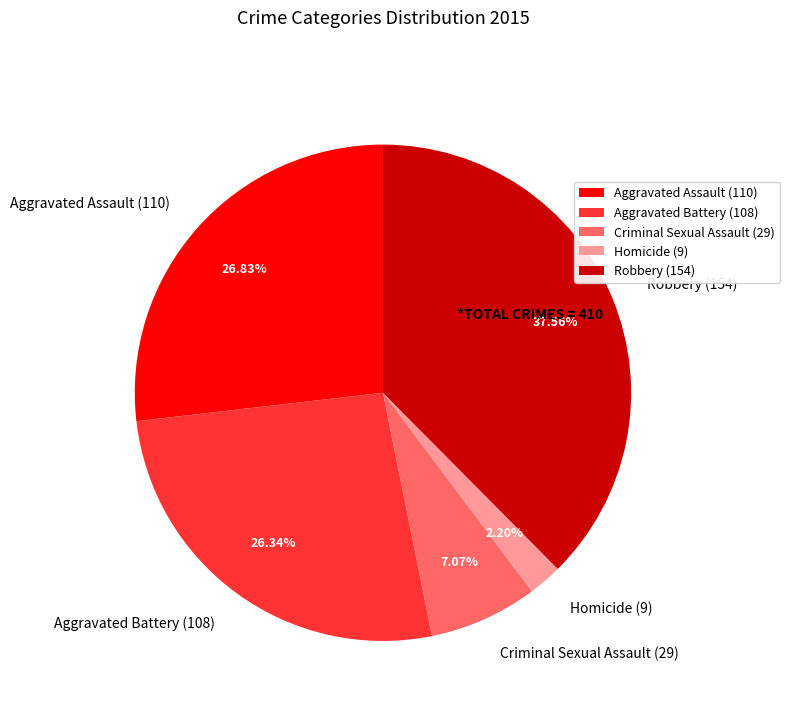

Do Aggravated Assault and Criminal Sexual Assault together represent more than half of the pie?

No